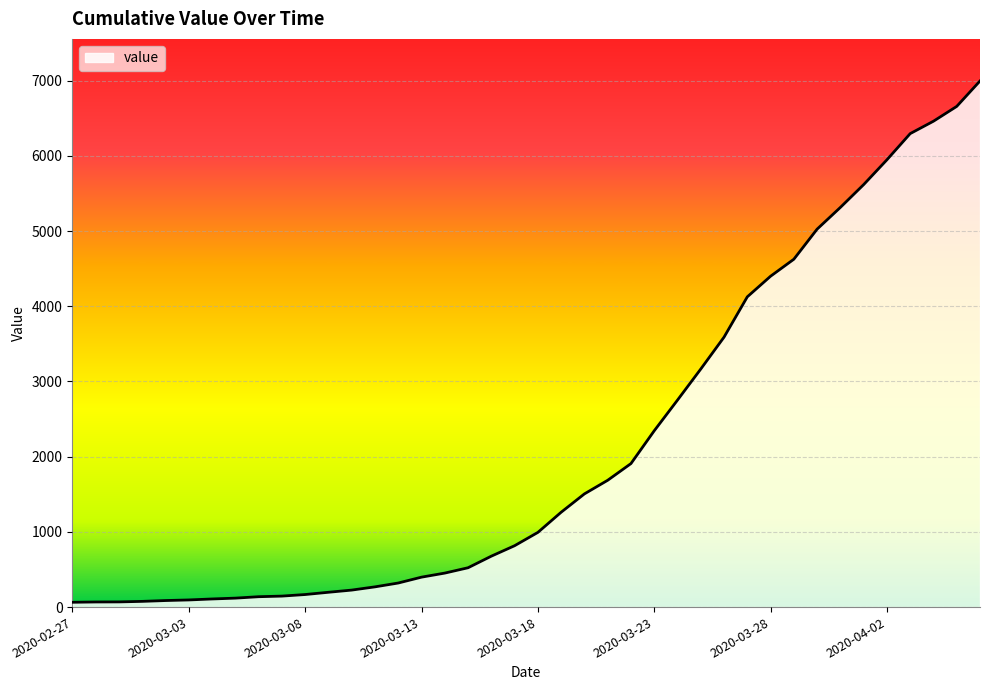

What is the difference between the maximum and minimum values?

6931